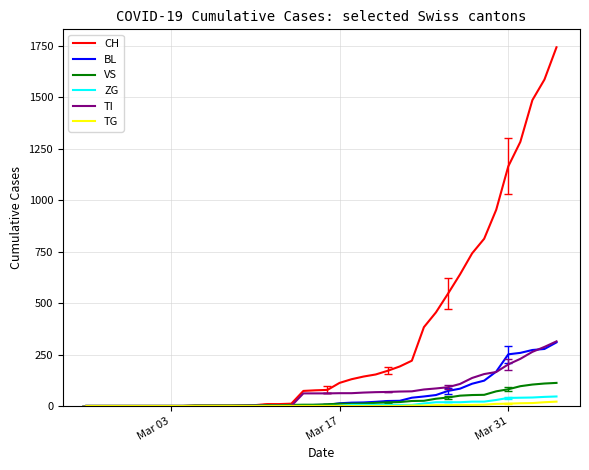

Which series has the largest total across all categories?

CH